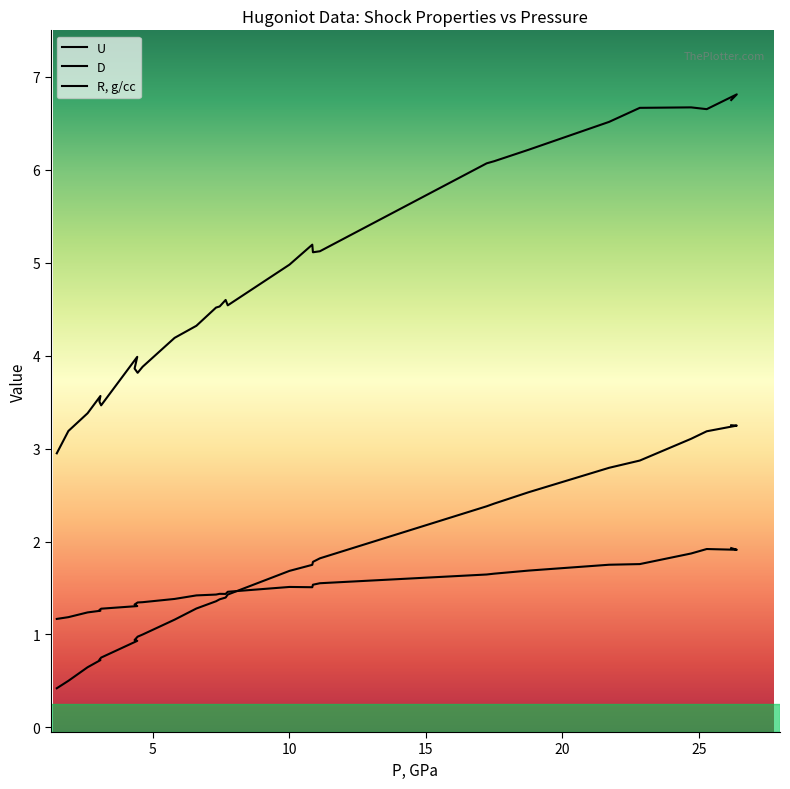

How many data points in D are above 4?

19